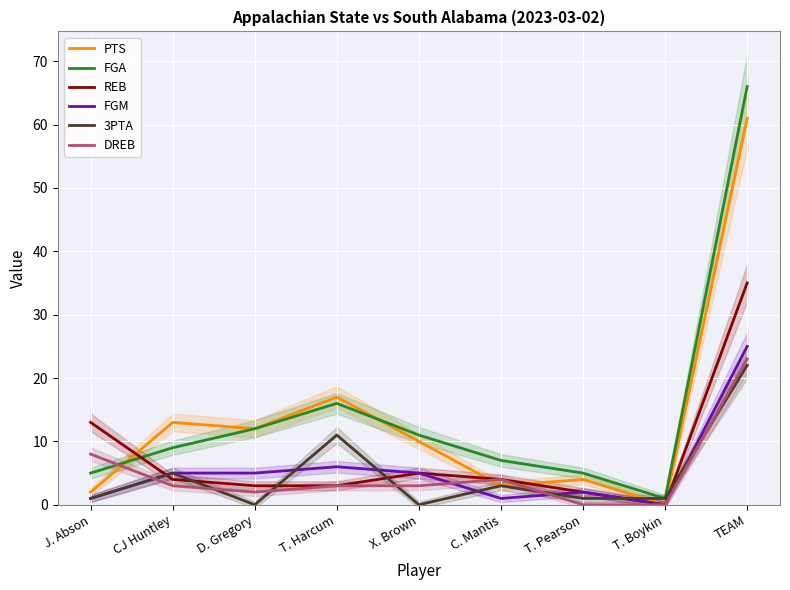

Reading right to left, transcribe all the data shown in this chart.

PTS: 61	0	4	3	10	17	12	13	2
FGA: 66	1	5	7	11	16	12	9	5
REB: 35	0	2	4	5	3	3	4	13
FGM: 25	0	2	1	5	6	5	5	1
3PTA: 22	1	1	3	0	11	0	5	1
DREB: 23	0	0	4	3	3	2	3	8